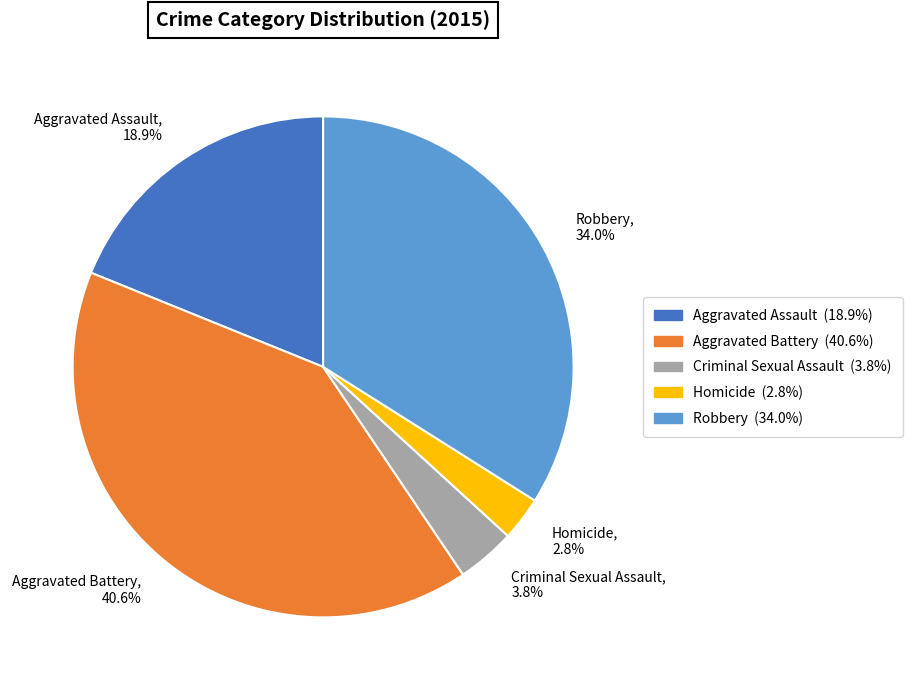

How many segments does this pie chart have?

5